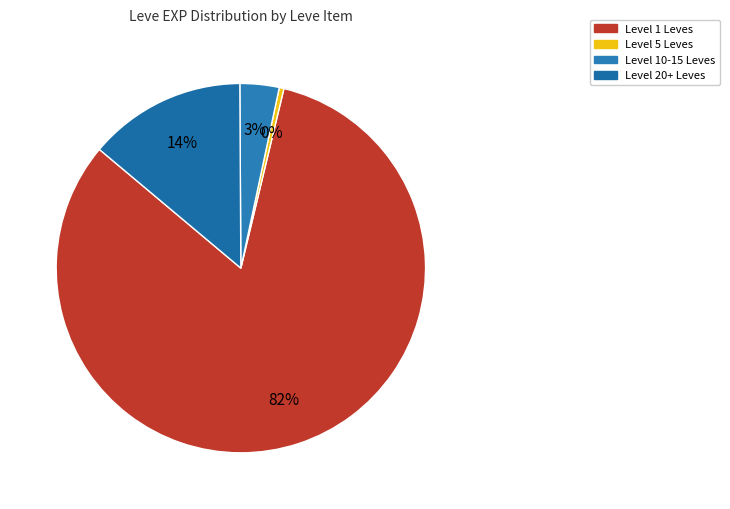

Does any single category account for the majority?

Yes